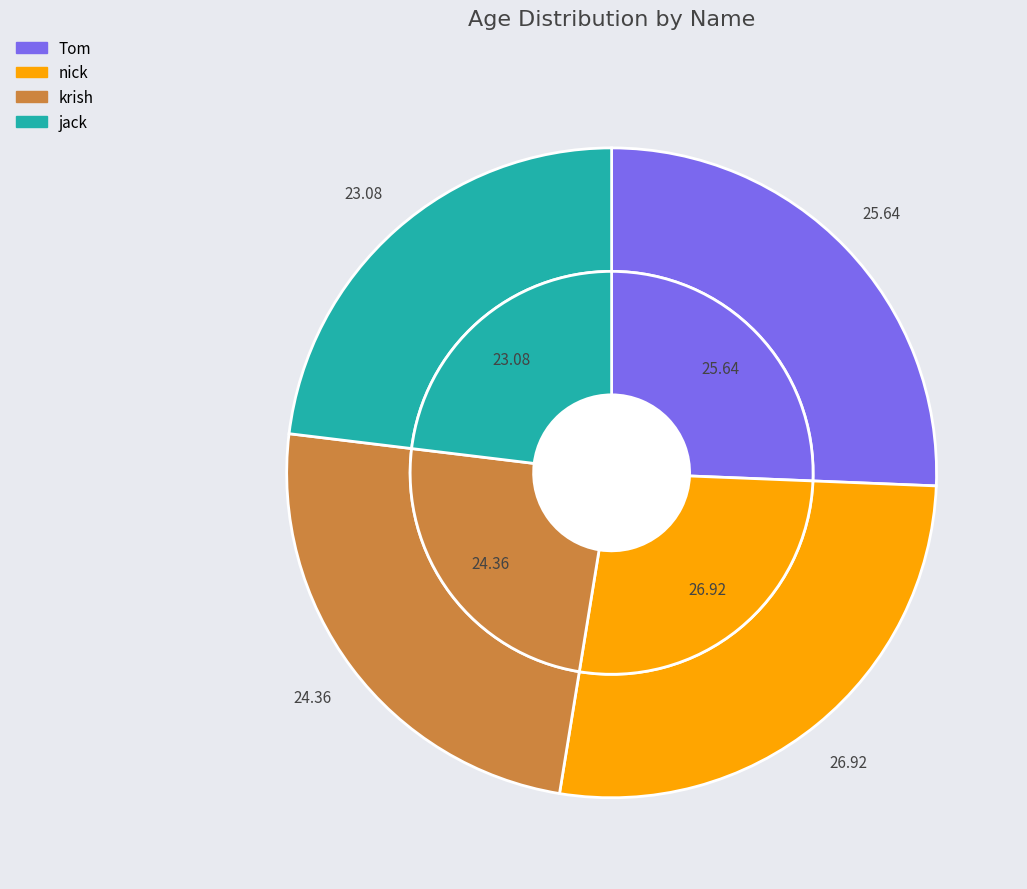

To the nearest percent, what is the difference between the largest and smallest slice percentages?

4%